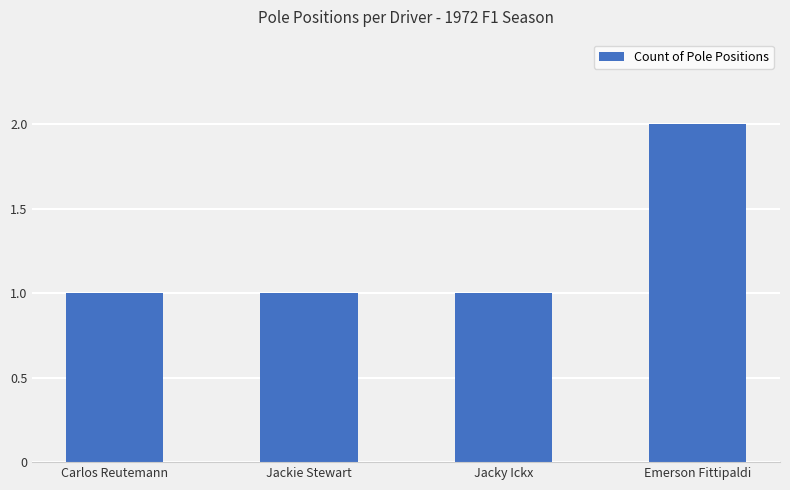

What is the change in value from Jacky Ickx to Emerson Fittipaldi?

+1